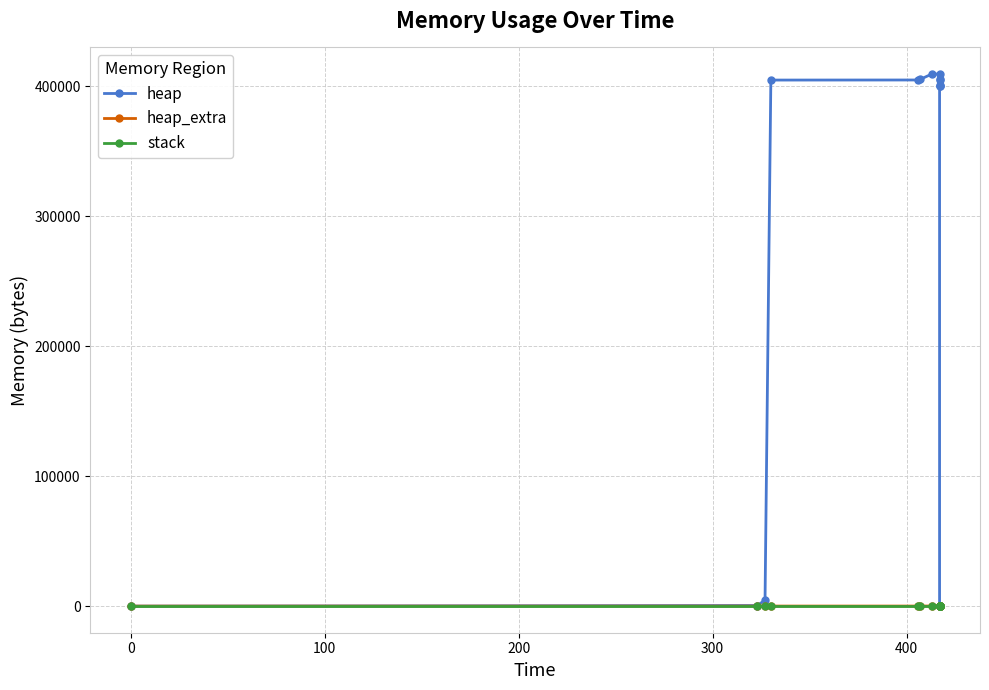

True or false: heap and heap_extra intersect in this chart.

False